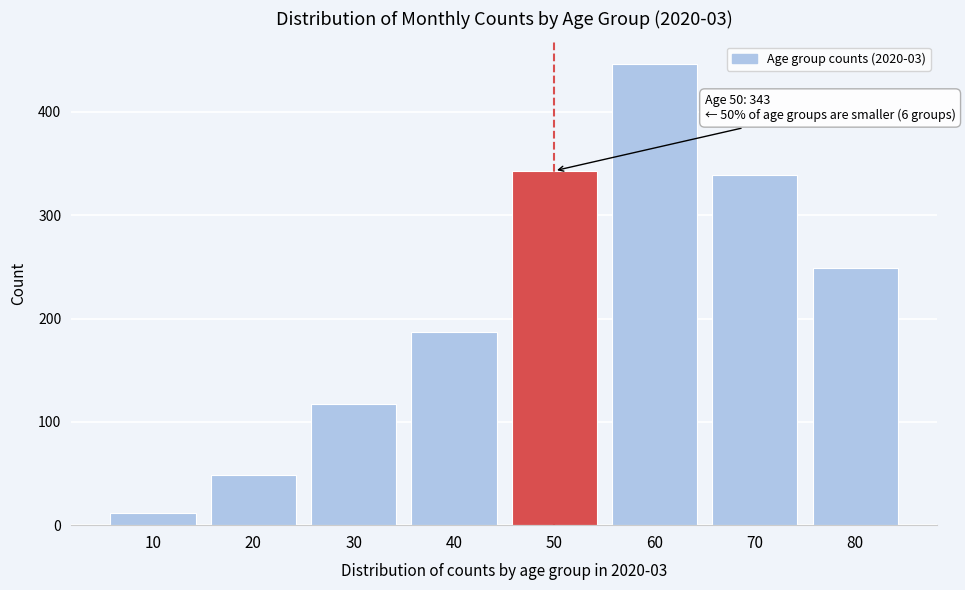

Reading right to left, list all the values displayed in this chart.

249	339	446	343	187	117	49	12